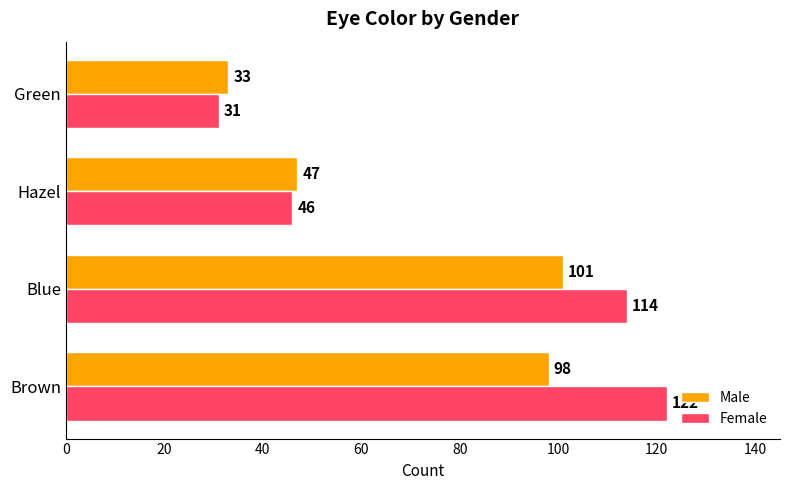

How many values in the Male series are below 98?

2